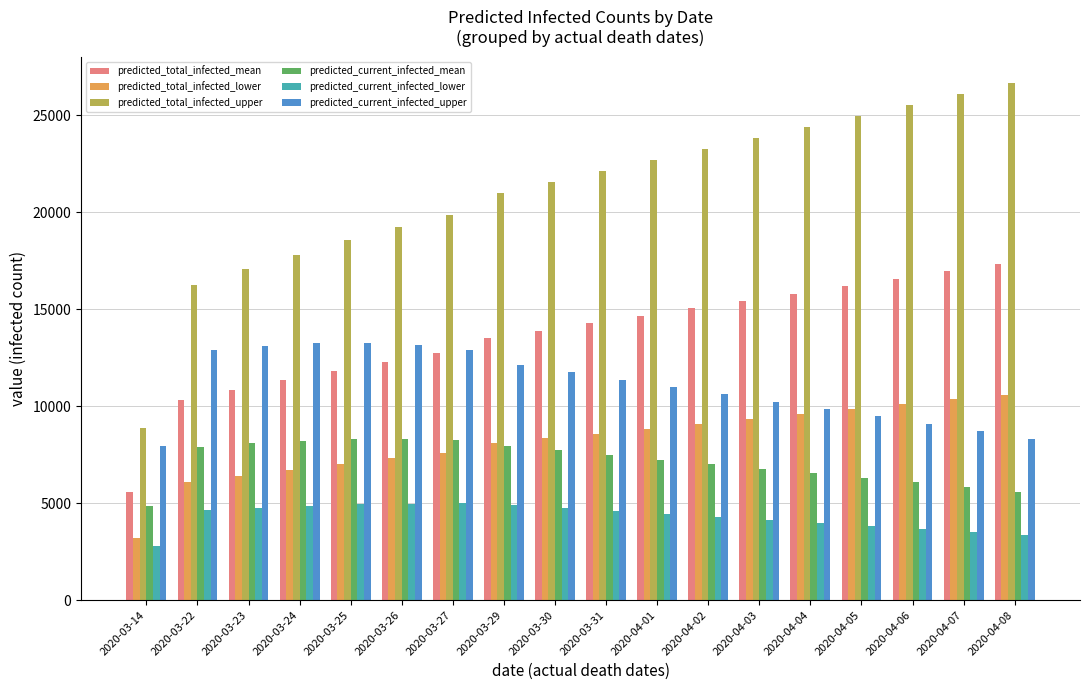

What is the minimum value for predicted_total_infected_lower?

3200